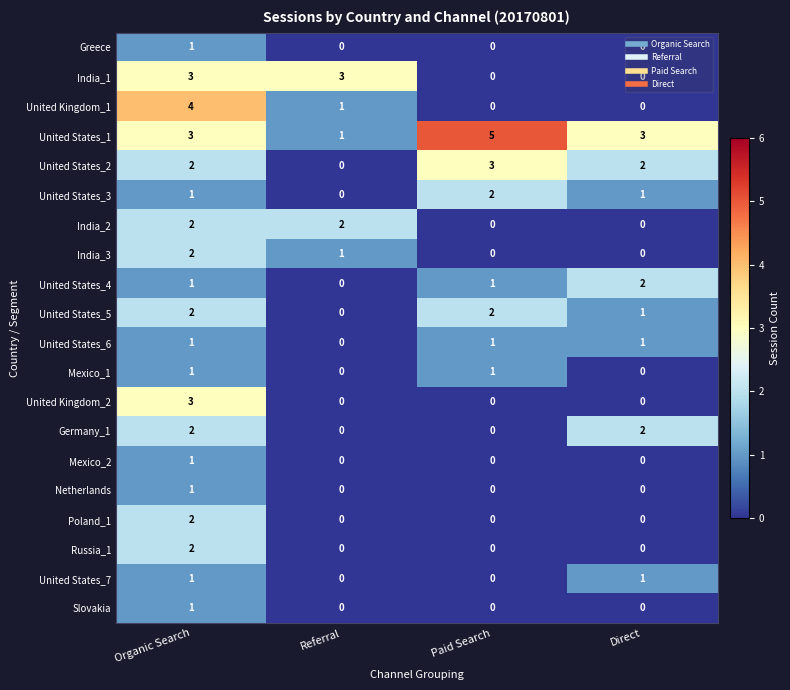

How many positive values does the Slovakia series have?

1